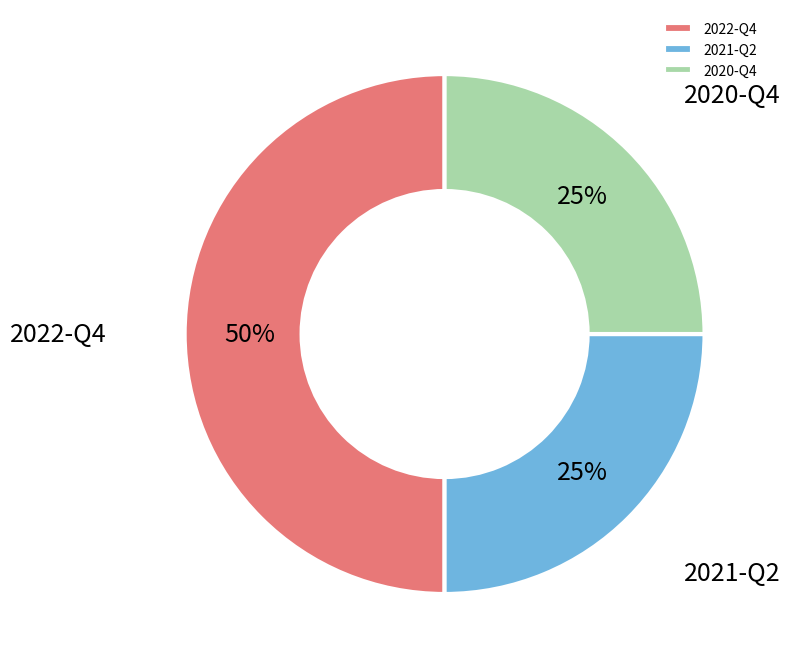

Does 2020-Q4 account for over 50% of the chart?

No